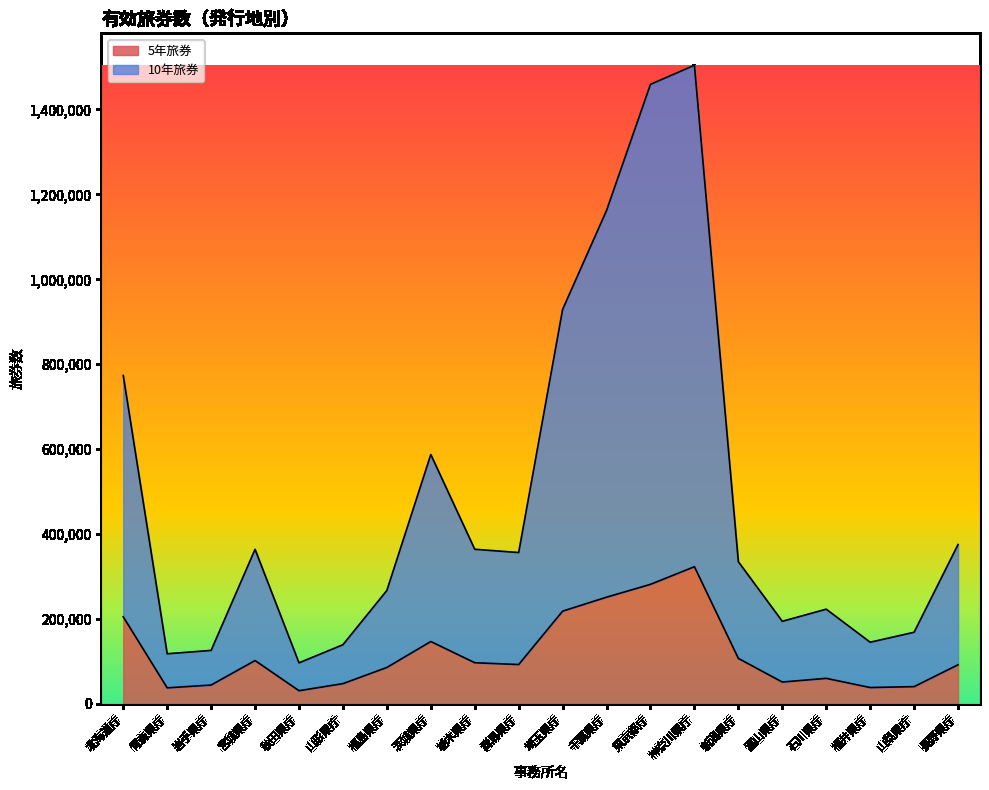

True or false: 5年旅券 and 10年旅券 intersect in this chart.

False